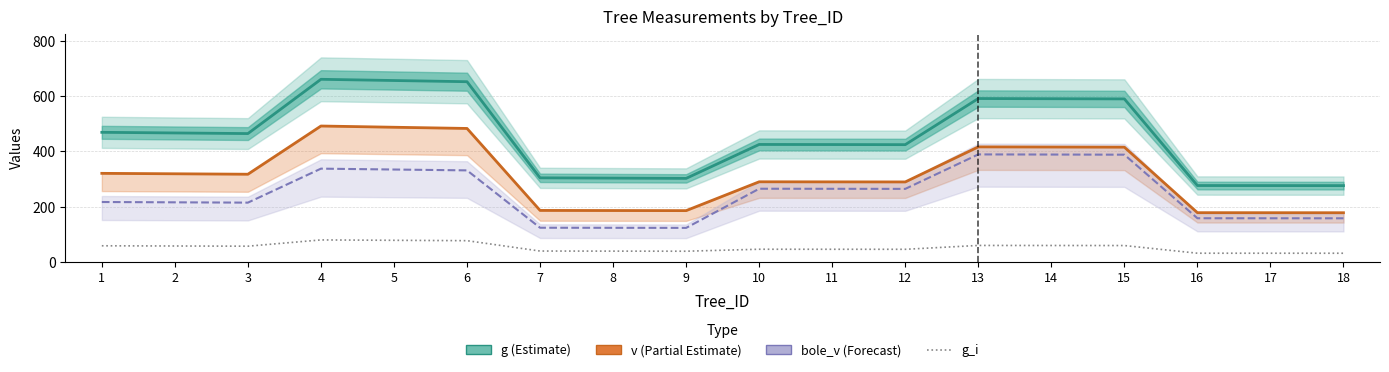

At which label is bole_v closest to 255?

12